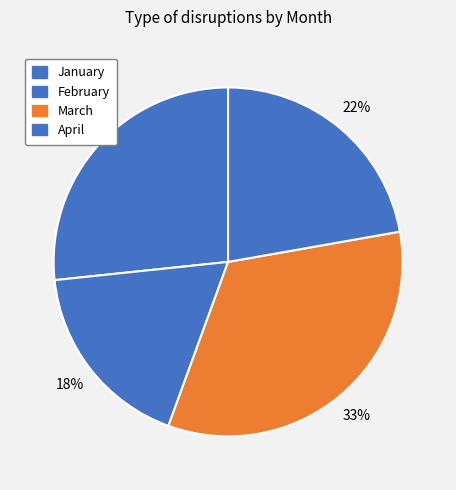

To the nearest percent, what percentage of the pie is March?

33%